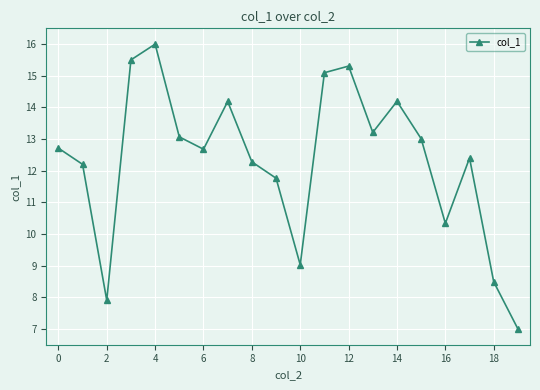

How many interior local peaks (higher than both neighbors) does the data have?

5